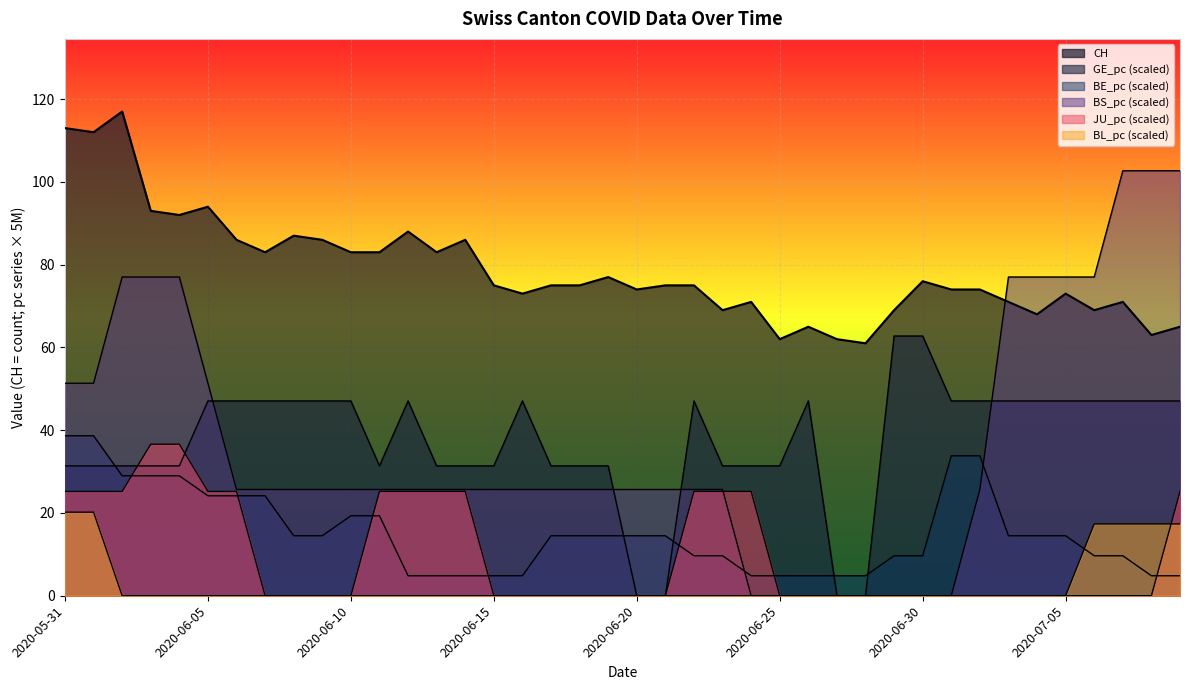

How many positive values does the BS_pc series have?

32